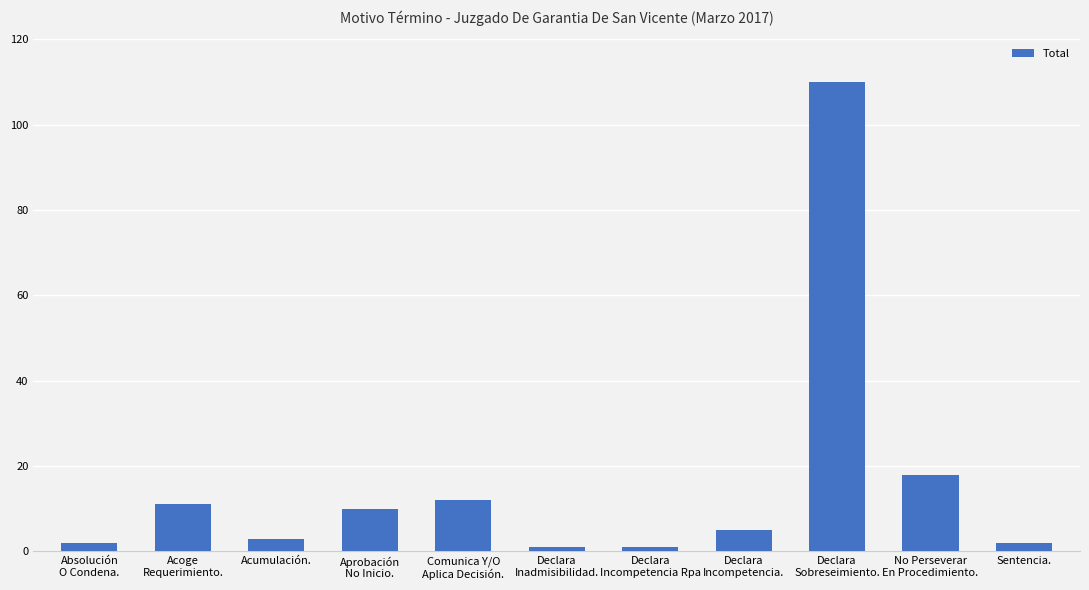

What is the label of the 6th bar from the left?

Declara
Inadmisibilidad.